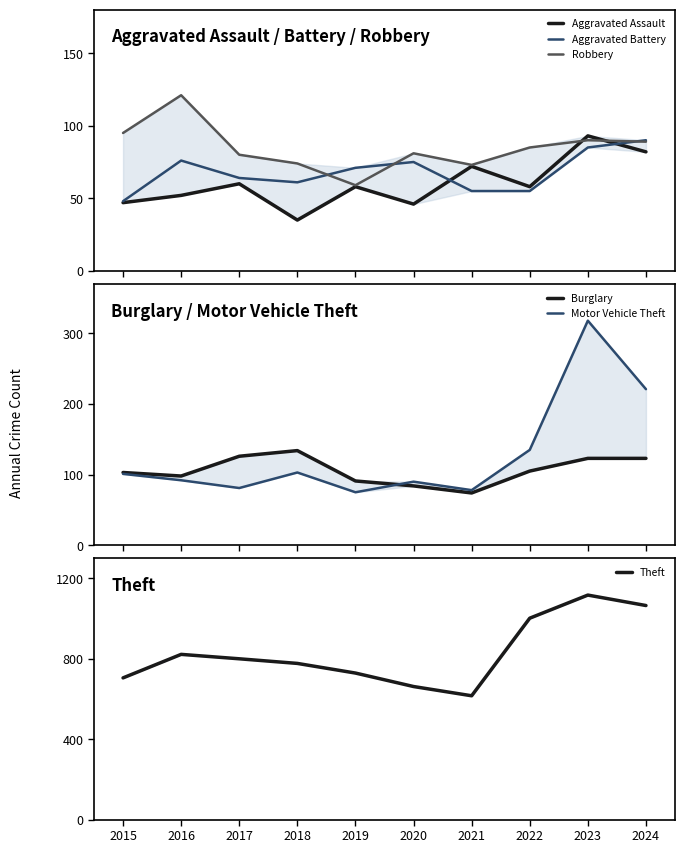

What is the approximate value of Robbery at 2021, to the nearest 5?

75